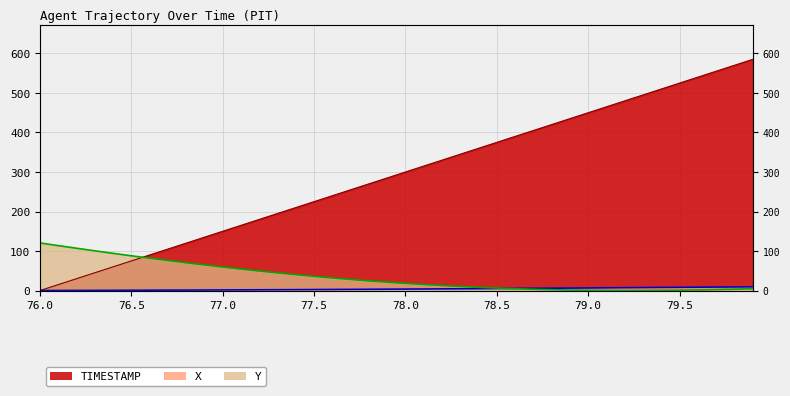

True or false: X and TIMESTAMP intersect in this chart.

False